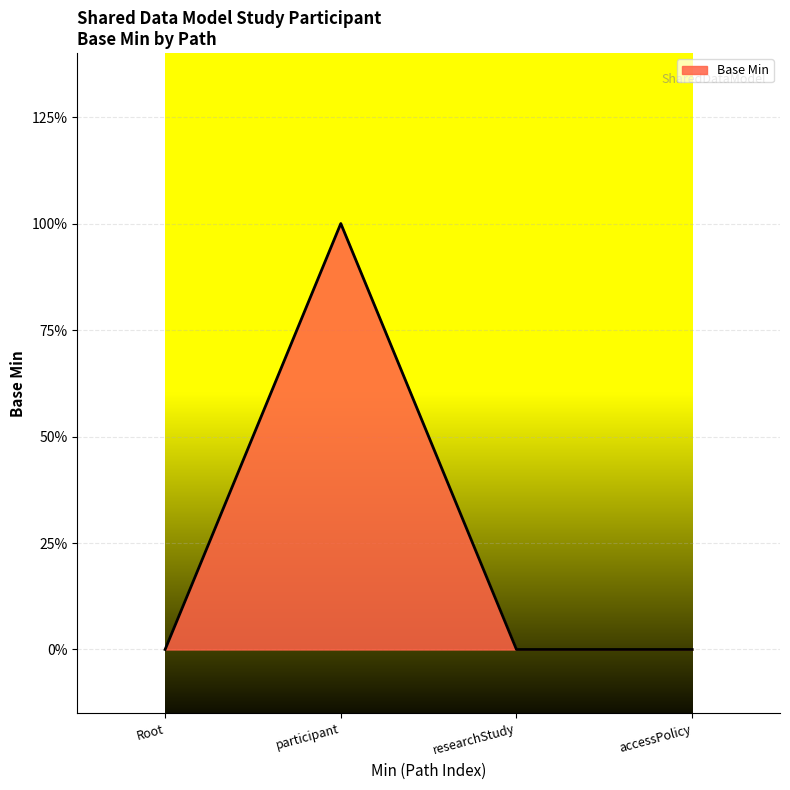

How many interior local peaks (higher than both neighbors) does the data have?

1